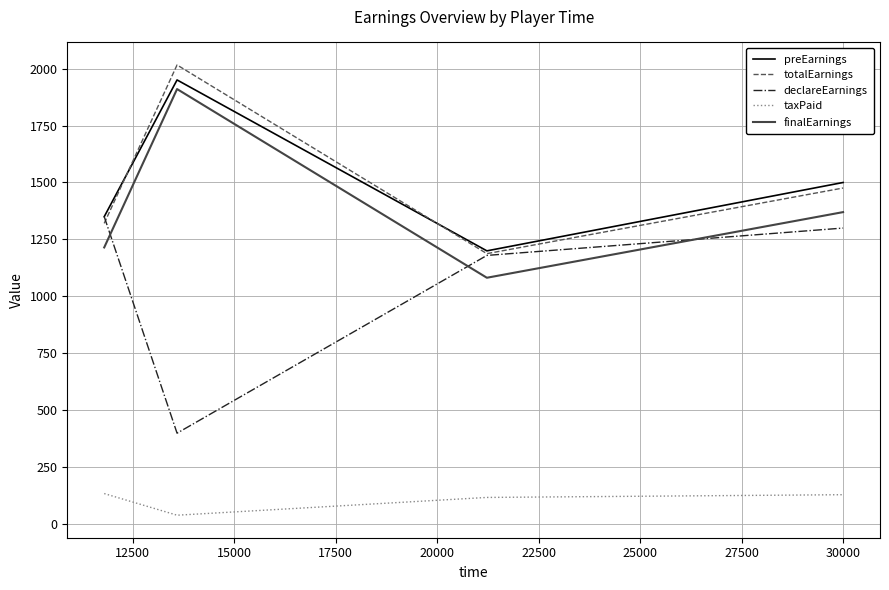

True or false: totalEarnings and finalEarnings intersect in this chart.

False